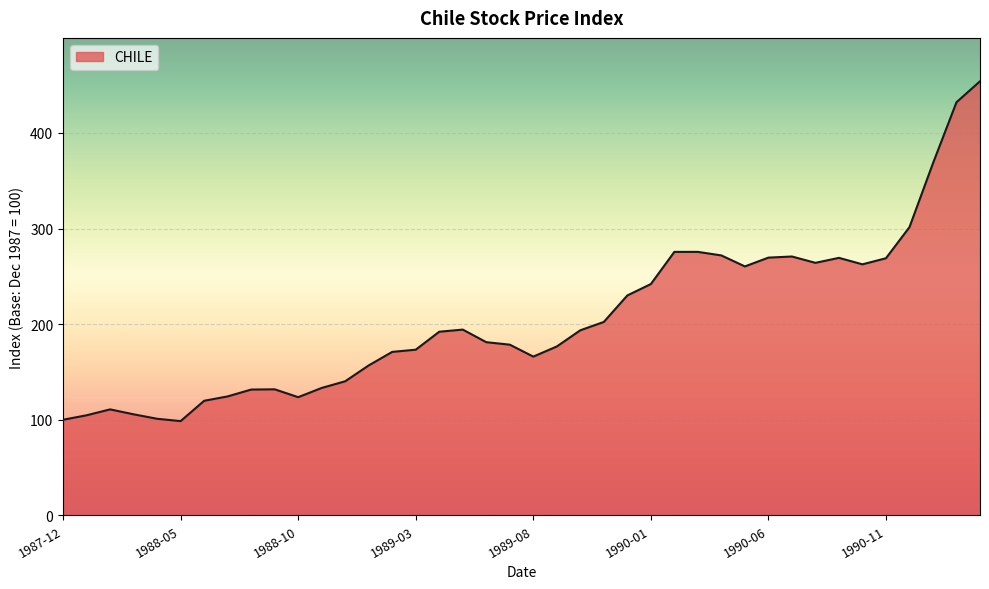

What is the greatest value displayed?

454.1